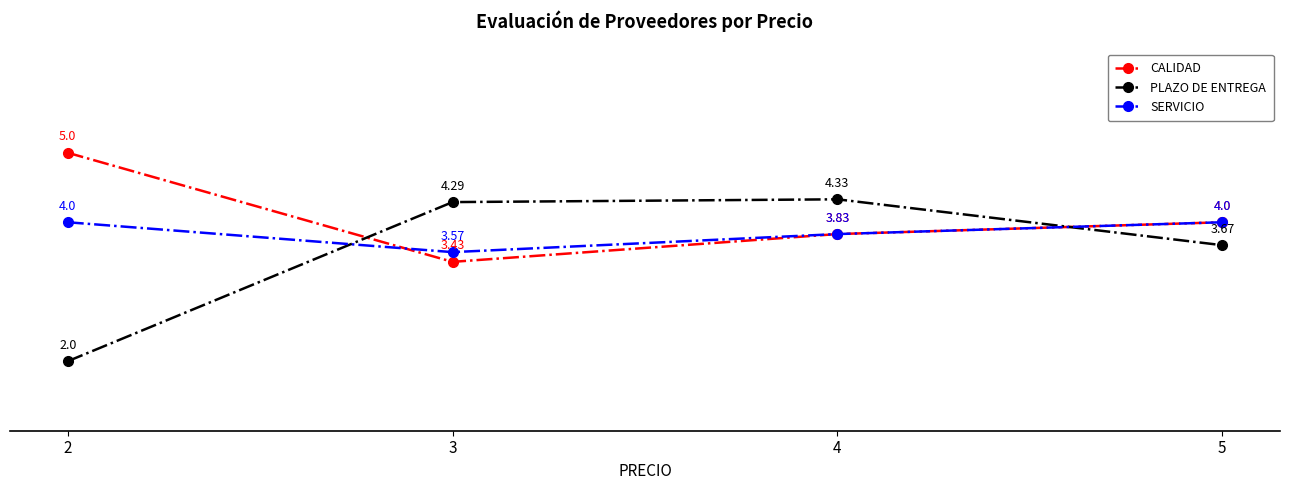

What is the minimum value shown in the chart?

2.0